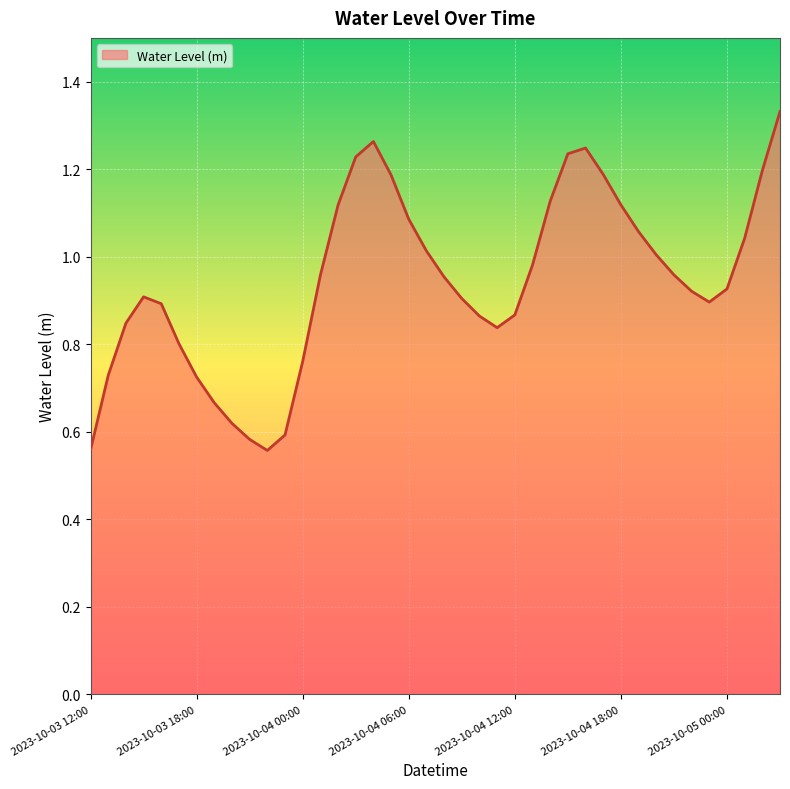

Is this an area chart (filled region under the line)?

Yes